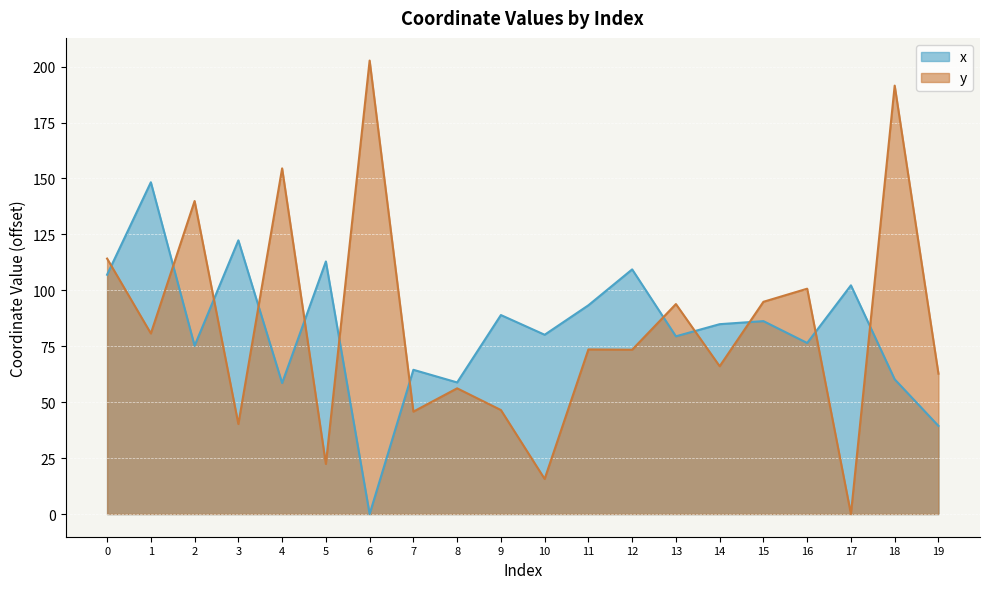

Where is the first local minimum for y?

1